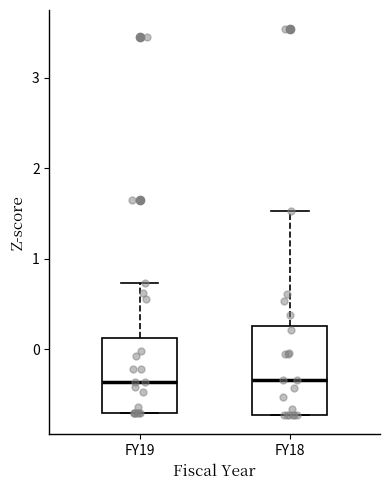

Which box is the tallest, from its lower edge to its upper edge?

FY18